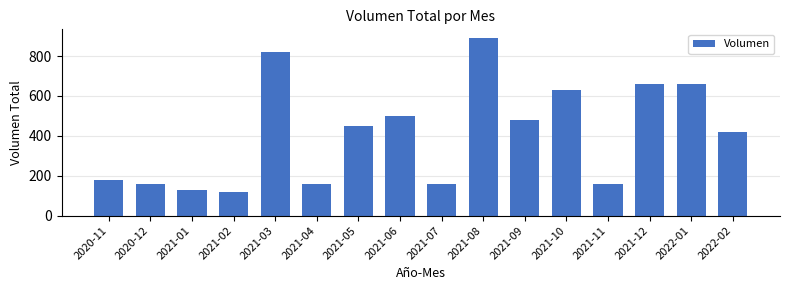

Reading left to right, extract all data points from this chart.

2020-11=180	2020-12=160	2021-01=130	2021-02=120	2021-03=820	2021-04=160	2021-05=450	2021-06=500	2021-07=160	2021-08=890	2021-09=480	2021-10=630	2021-11=160	2021-12=660	2022-01=660	2022-02=418